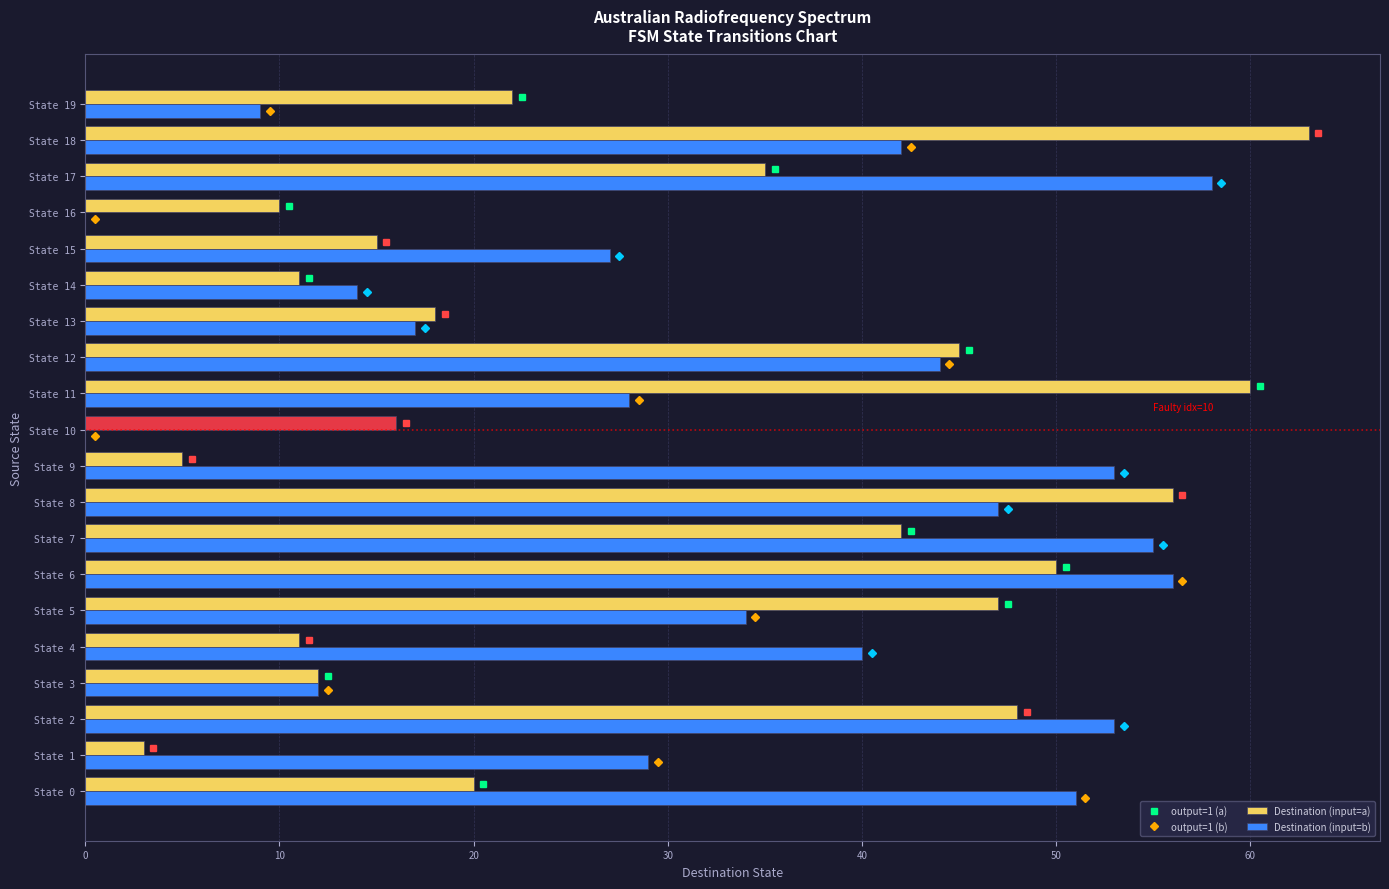

Which category has the highest value across all series?

State 18